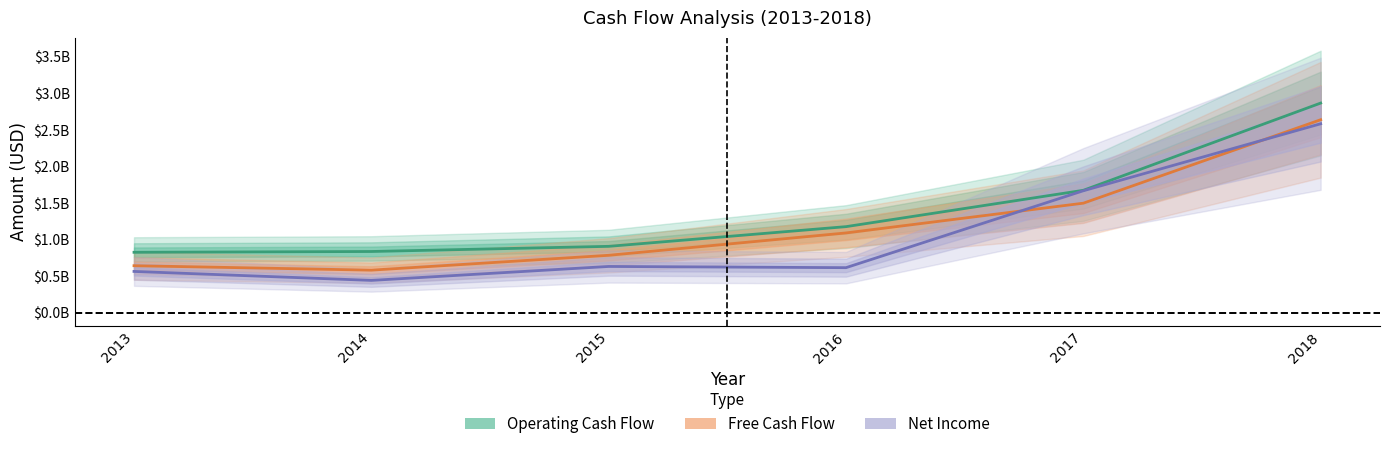

True or false: Net Income and Operating Cash Flow cross at least once.

False